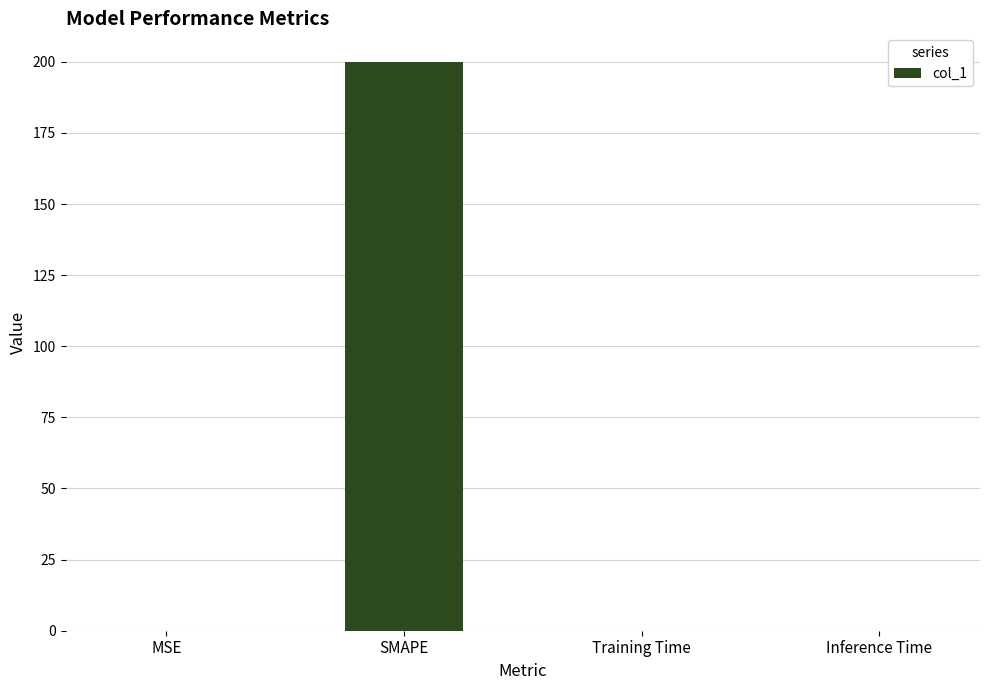

What is the approximate value at SMAPE?

200.0